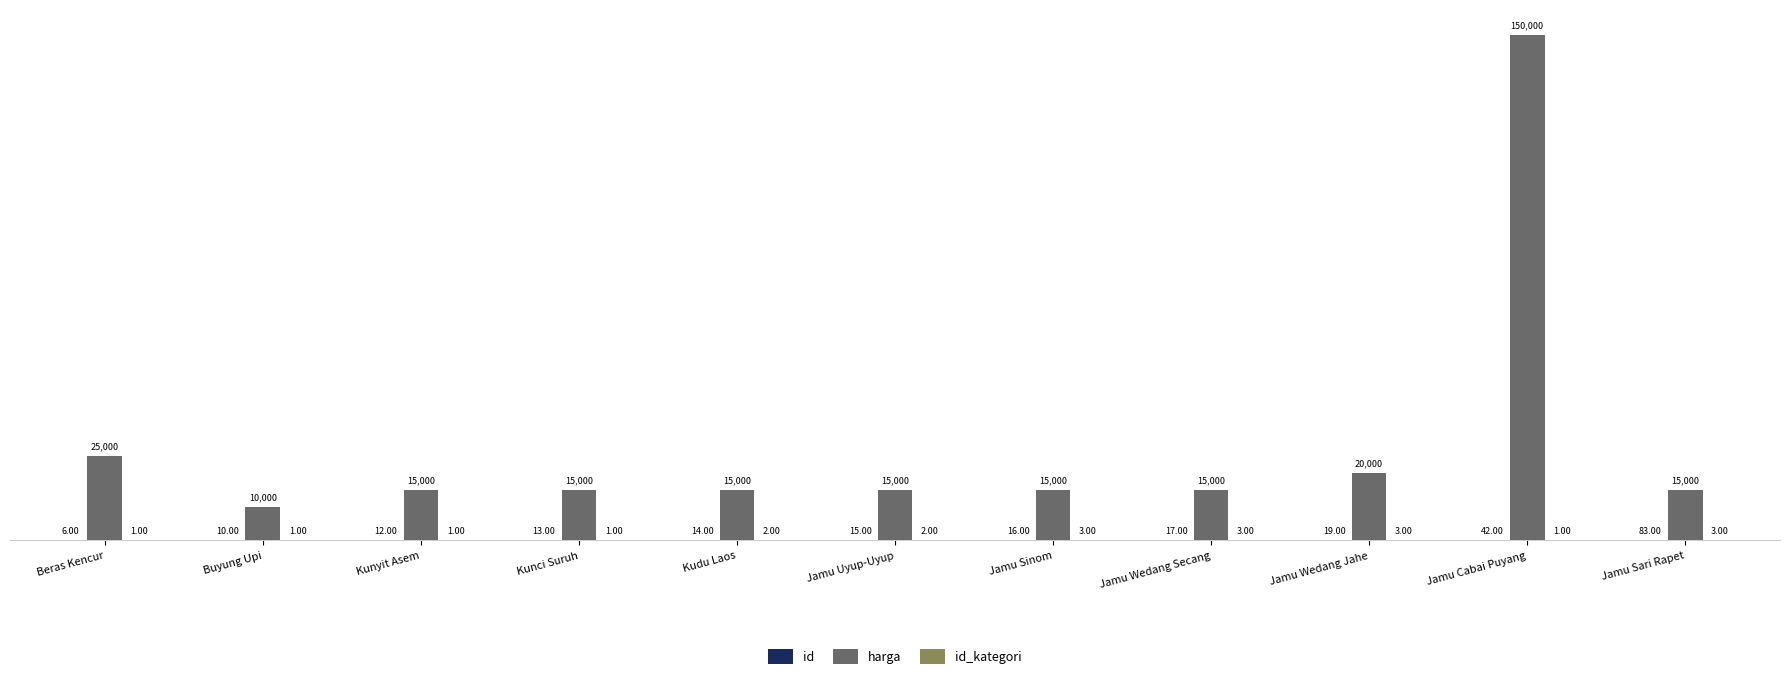

What is the total value across all series at Jamu Cabai Puyang?

150043